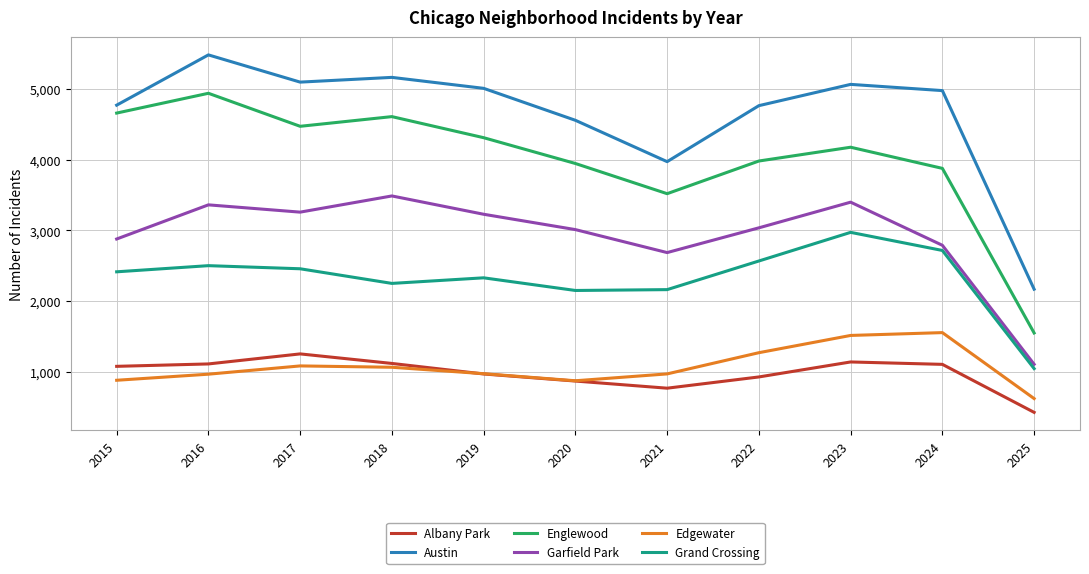

Which series has the widest spread of values?

Englewood